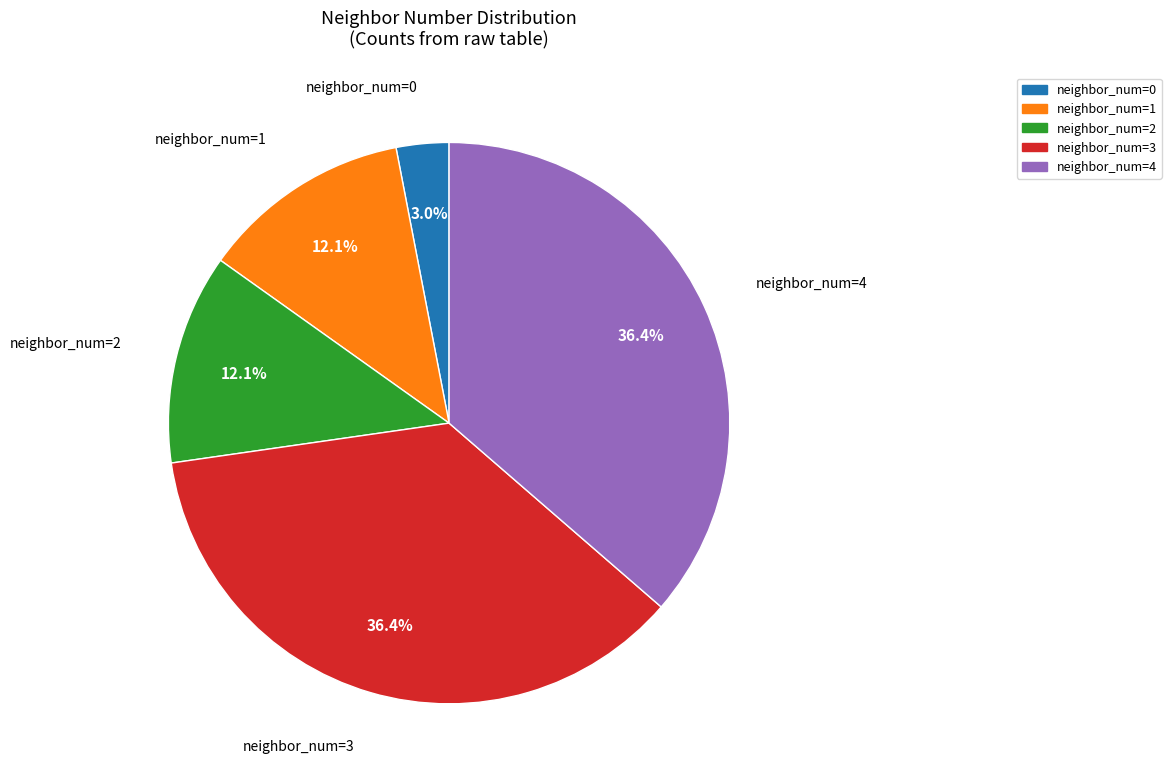

Is there a majority slice in this chart?

No